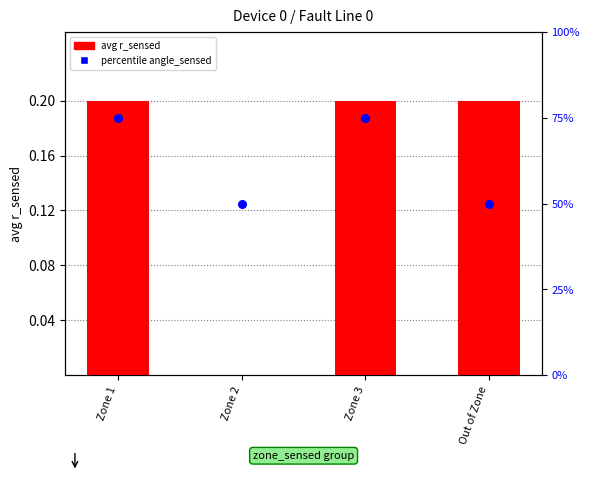

Which series reaches the maximum Y coordinate?

percentile angle_sensed